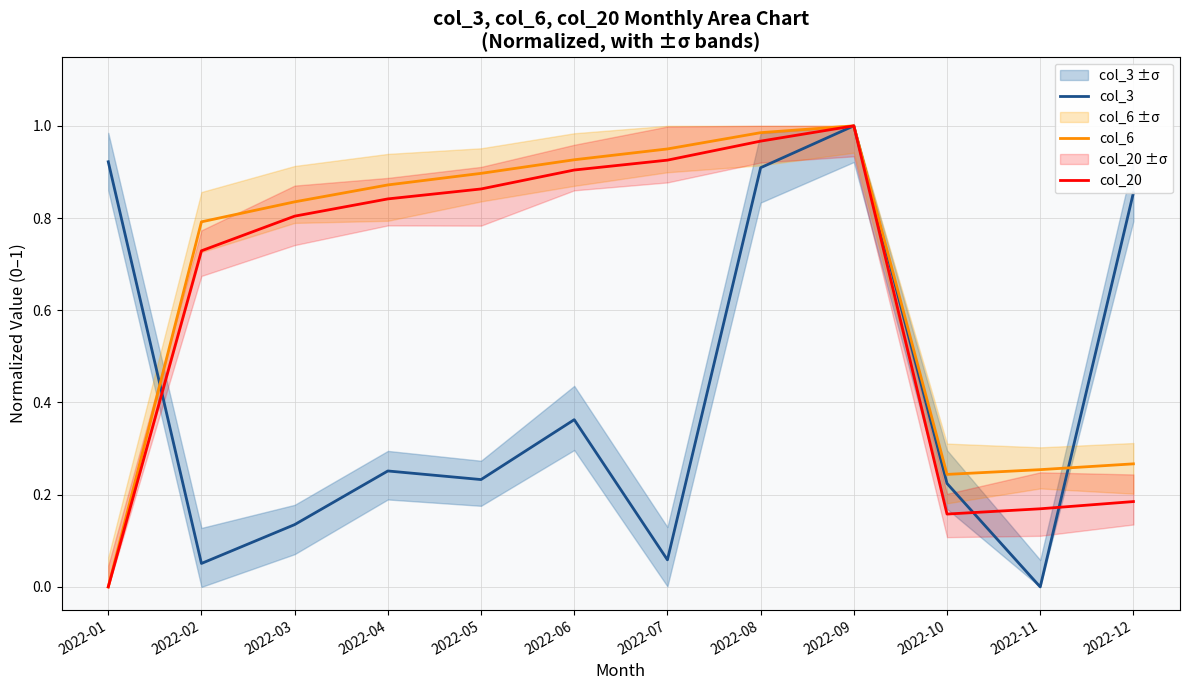

At 2022-04, list the series in order from largest to smallest.

col_6, col_20, col_3